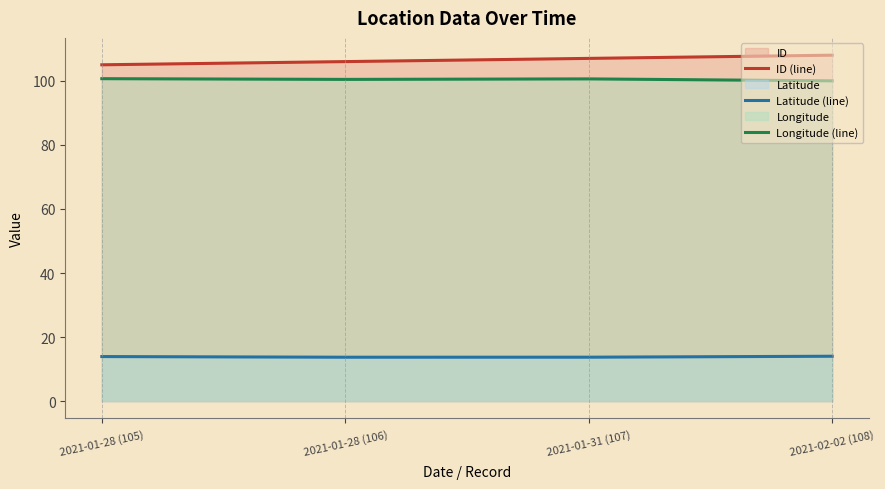

What is the difference between the ID (line) values at 2021-02-02 (108) and 2021-01-31 (107)?

1.0